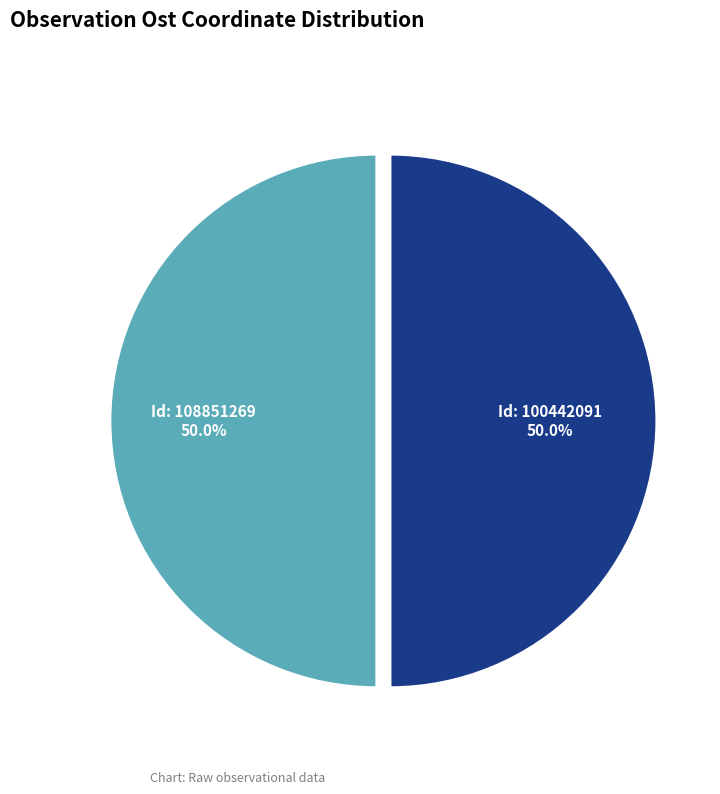

What is the ratio of the value at Id: 108851269 to the value at Id: 100442091?

1.0